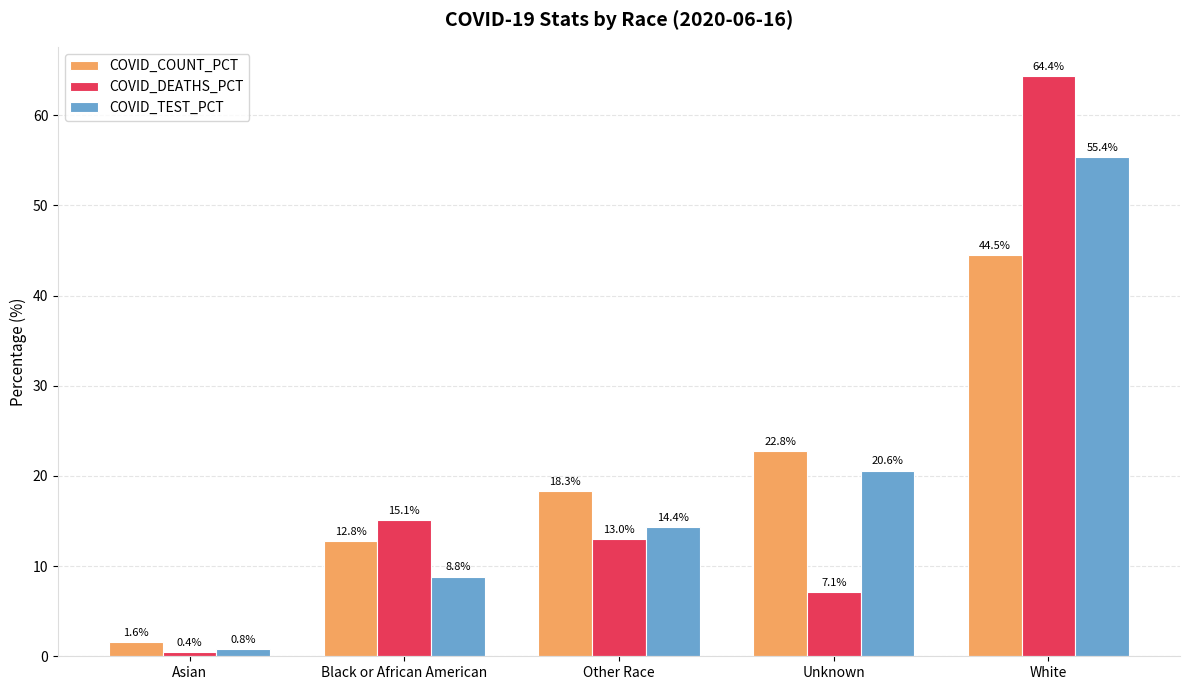

Reading left to right, extract all data points from this chart.

COVID_COUNT_PCT: 1.6	12.8	18.3	22.8	44.5
COVID_DEATHS_PCT: 0.4	15.1	13.0	7.1	64.4
COVID_TEST_PCT: 0.8	8.8	14.4	20.6	55.4